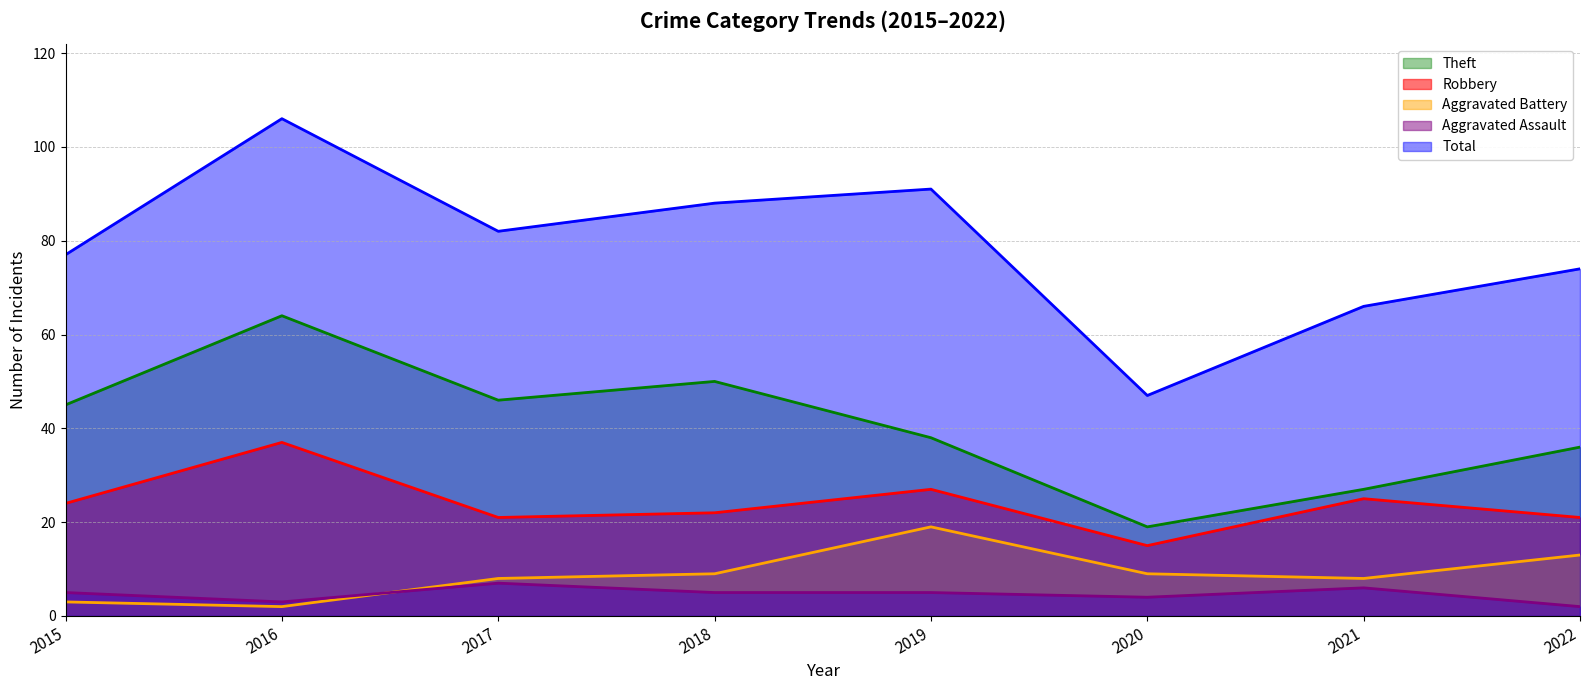

Which series has the largest total across all categories?

Total